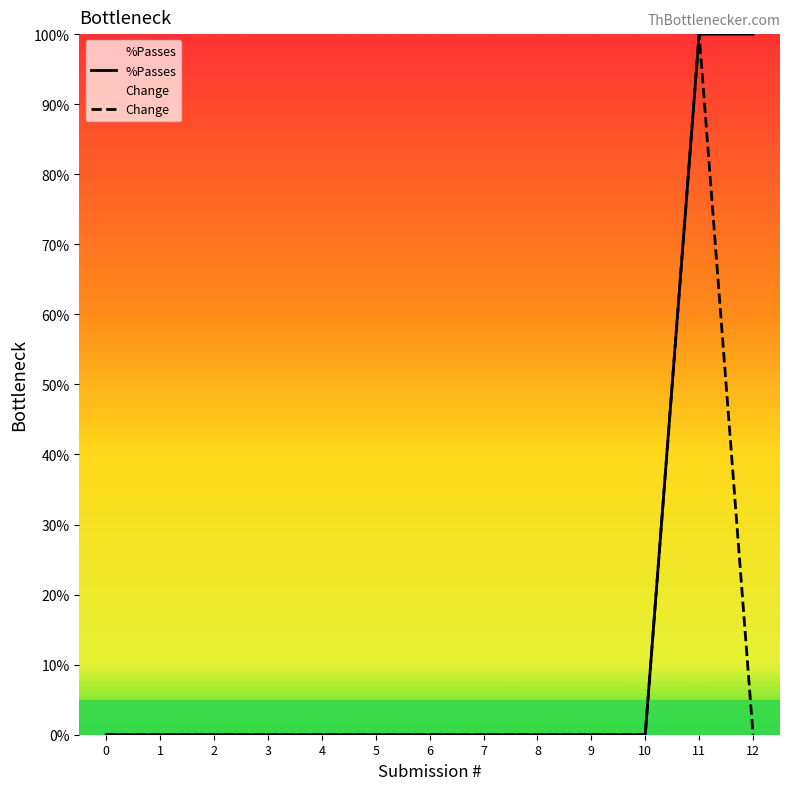

What are all the series names shown in the legend?

%Passes, Change